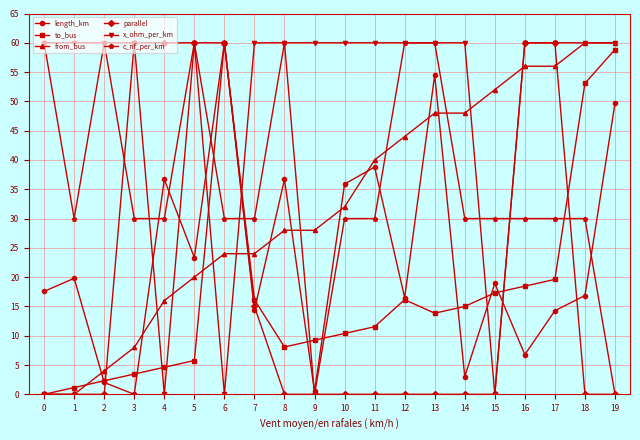

What are all the series names shown in the legend?

length_km, to_bus, from_bus, parallel, x_ohm_per_km, c_nf_per_km